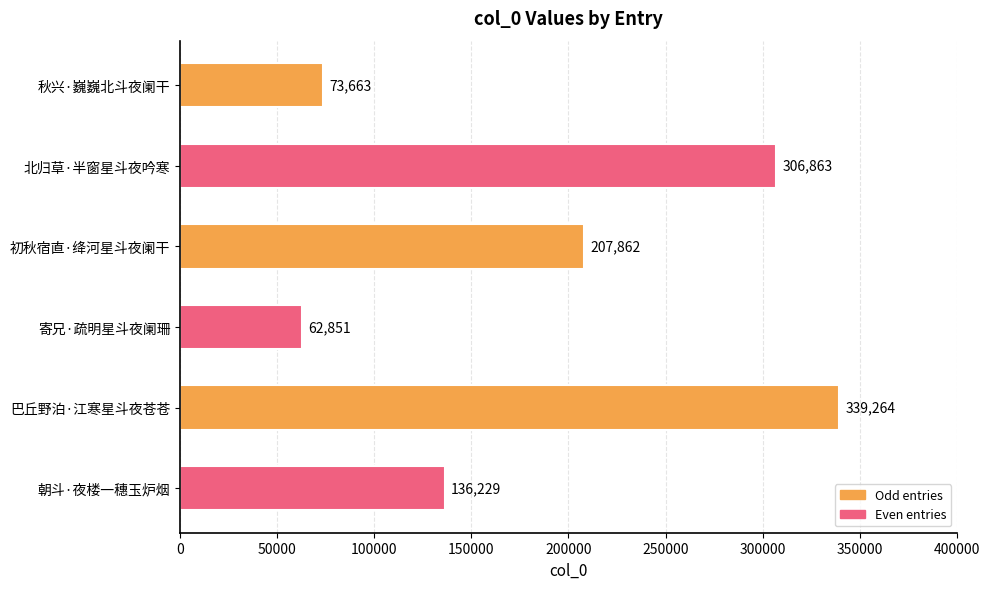

What is the minimum value shown in the chart?

62851